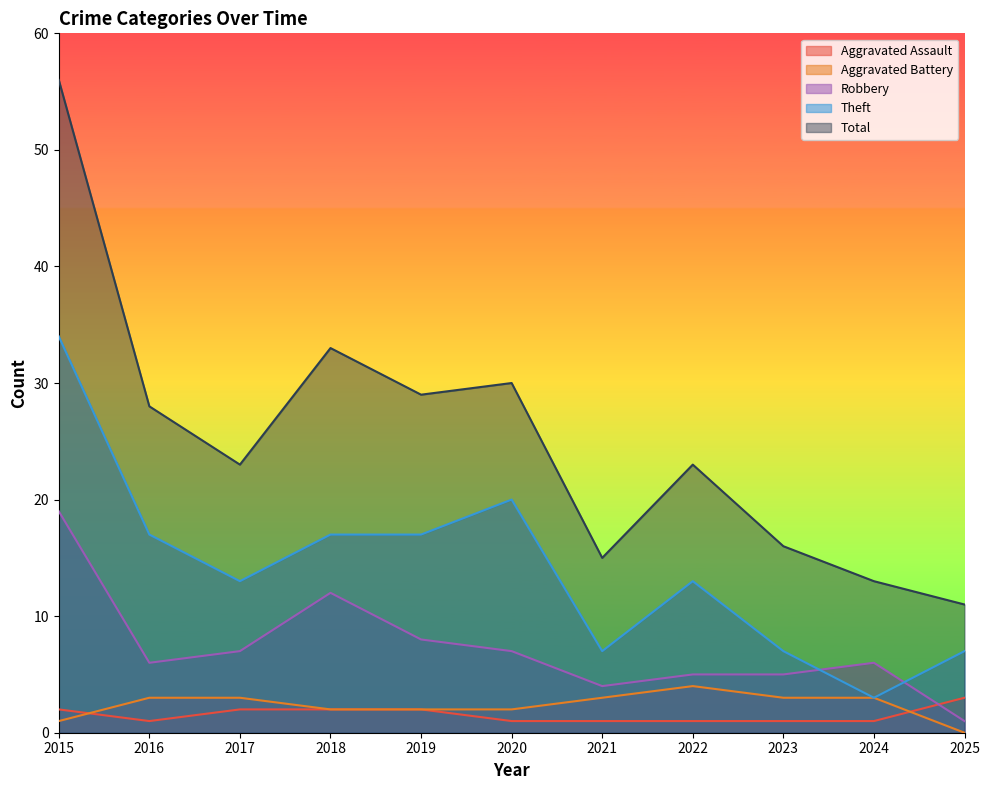

At 2020, list the series in order from smallest to largest.

Aggravated Assault, Aggravated Battery, Robbery, Theft, Total